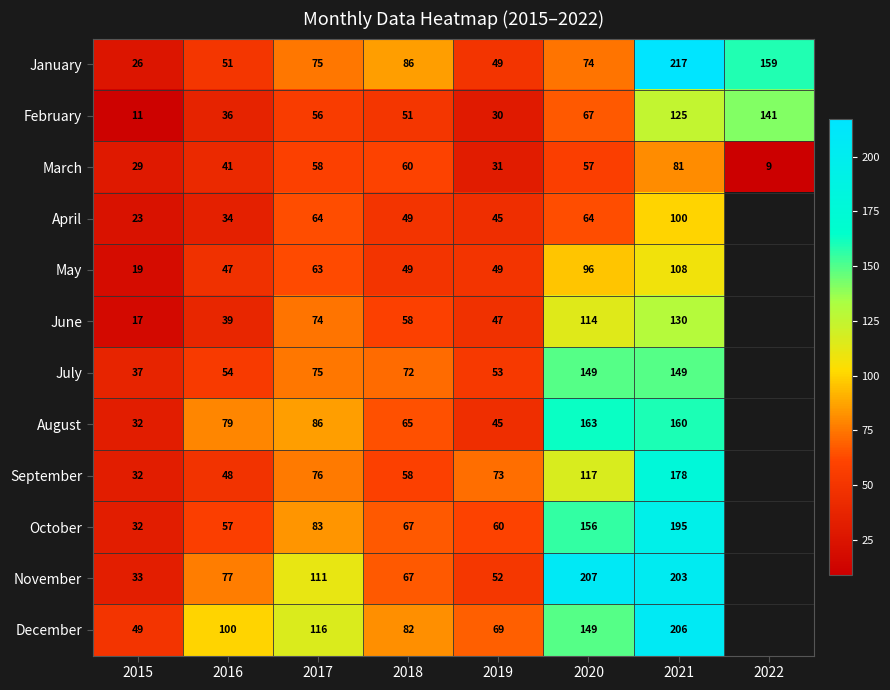

Which category has the lowest value in the December series?

2015